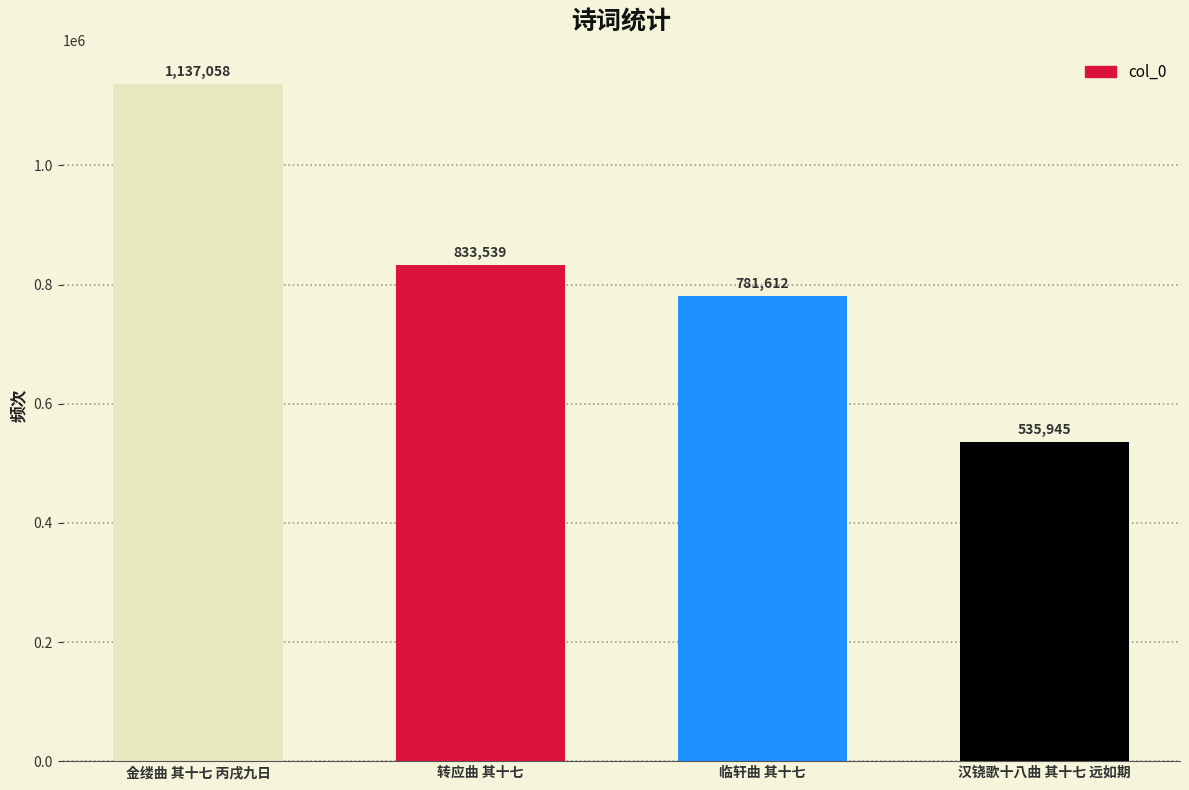

Which label corresponds to the smallest value in the chart?

汉铙歌十八曲 其十七 远如期